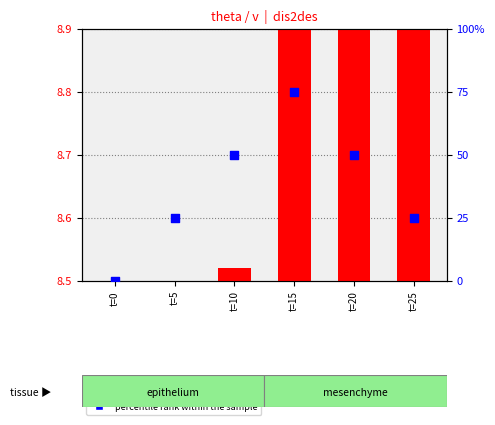

What is the change in value from t=0 to t=20?

+50